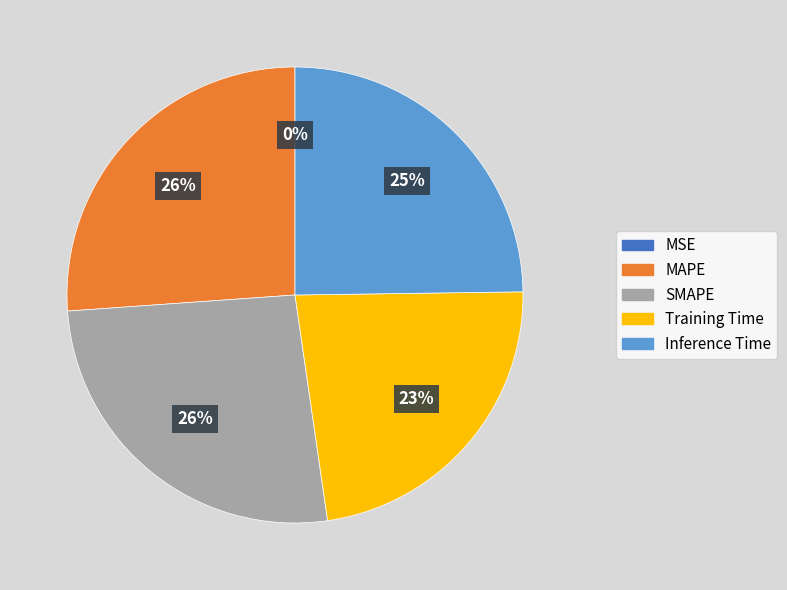

Is it true that Training Time is 16% of the pie?

False